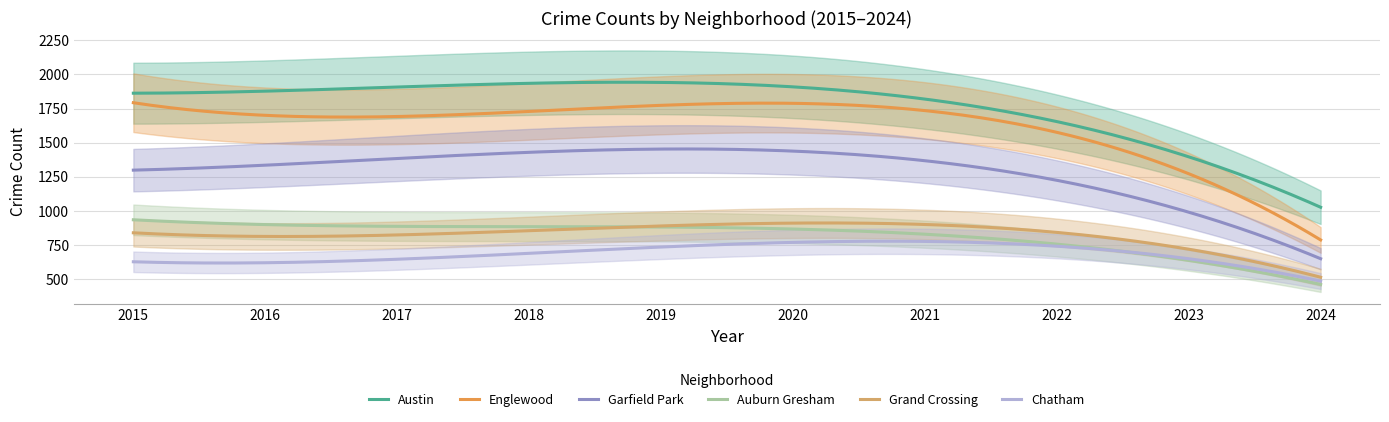

True or false: Austin and Garfield Park cross at least once.

False